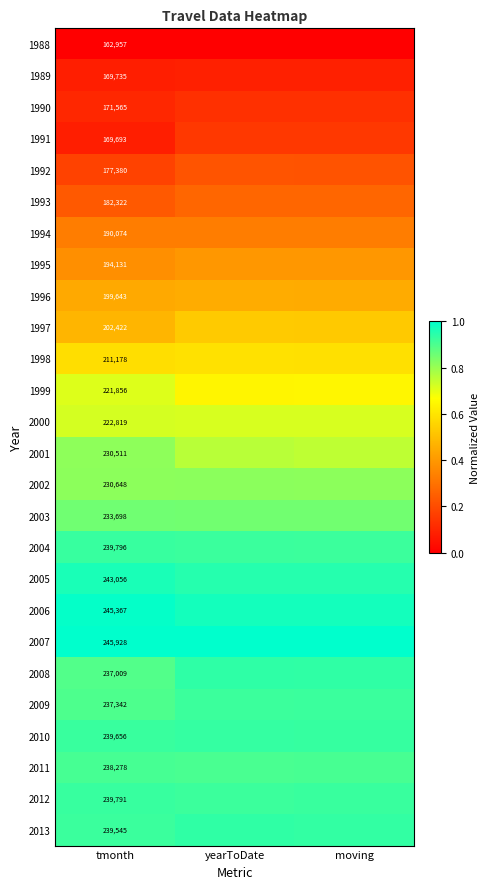

At which category is the sum across all series the highest?

yearToDate